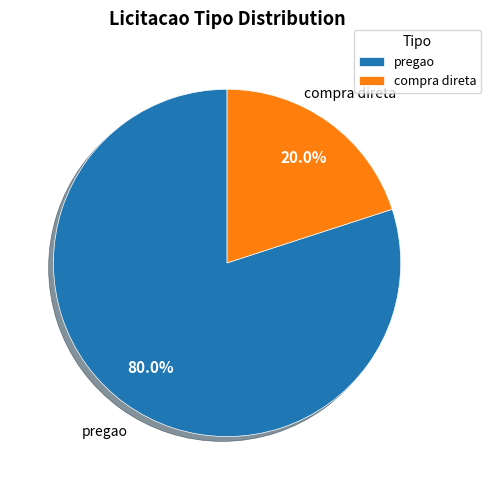

What portion of the pie excludes compra direta?

80.0%